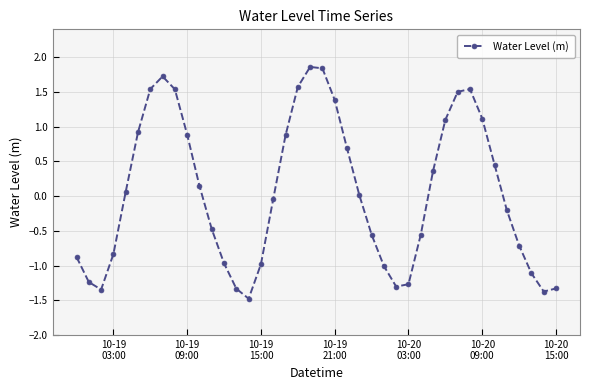

What is the sum of all values?

2.1